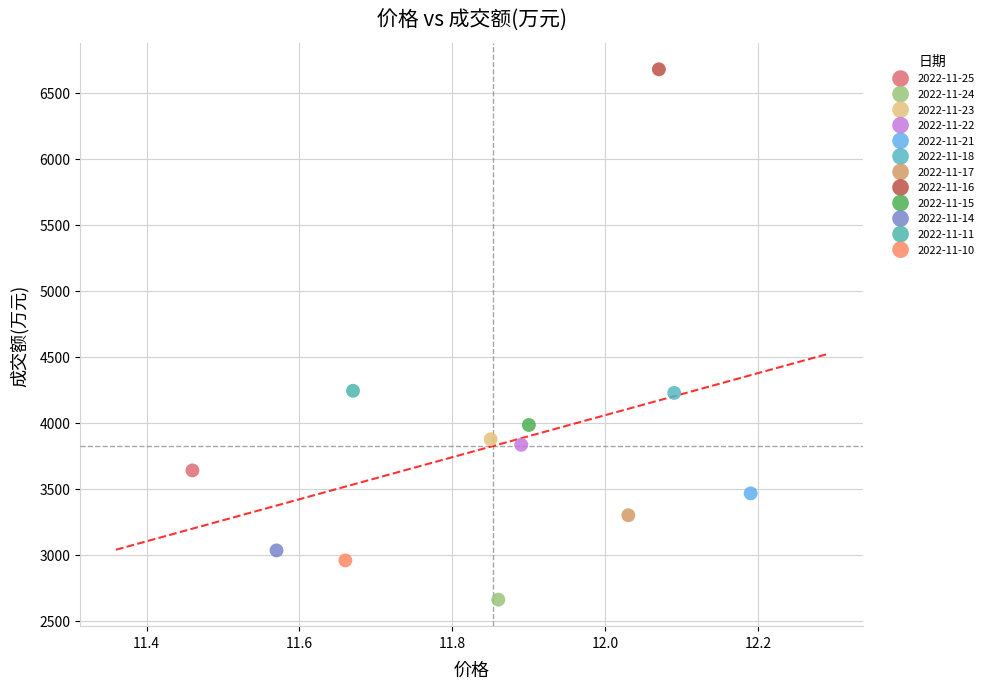

What are all the series names shown in the legend?

2022-11-25, 2022-11-24, 2022-11-23, 2022-11-22, 2022-11-21, 2022-11-18, 2022-11-17, 2022-11-16, 2022-11-15, 2022-11-14, 2022-11-11, 2022-11-10